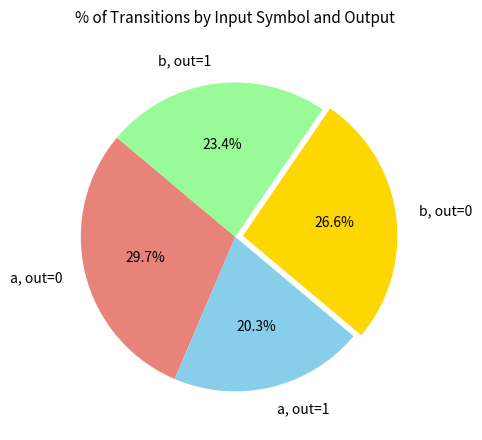

How much of the chart is everything except a, out=1?

79.7%